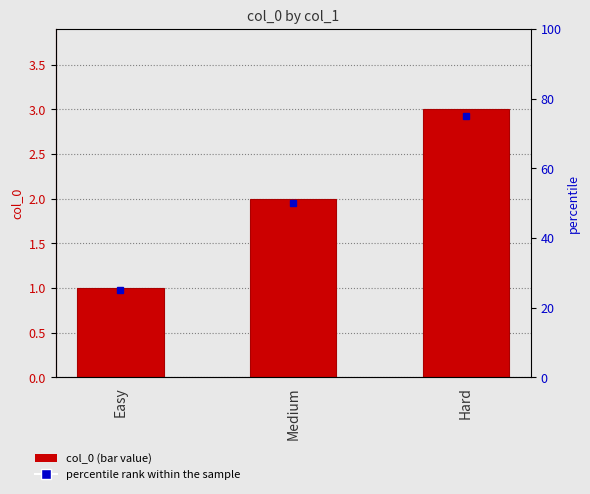

How many categories are shown in the chart?

3